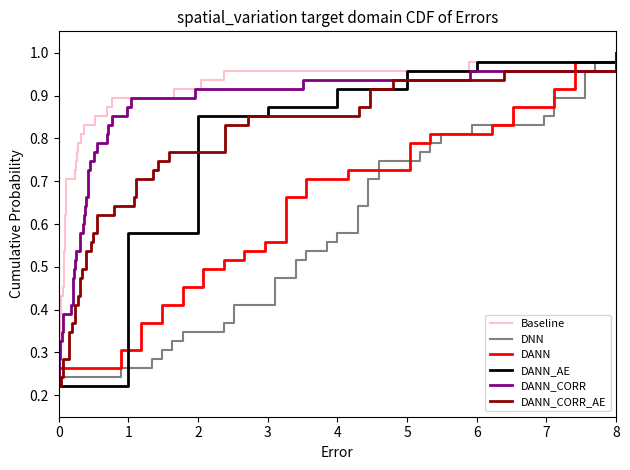

What is the value of the DNN point at the 22nd from the left?

0.7